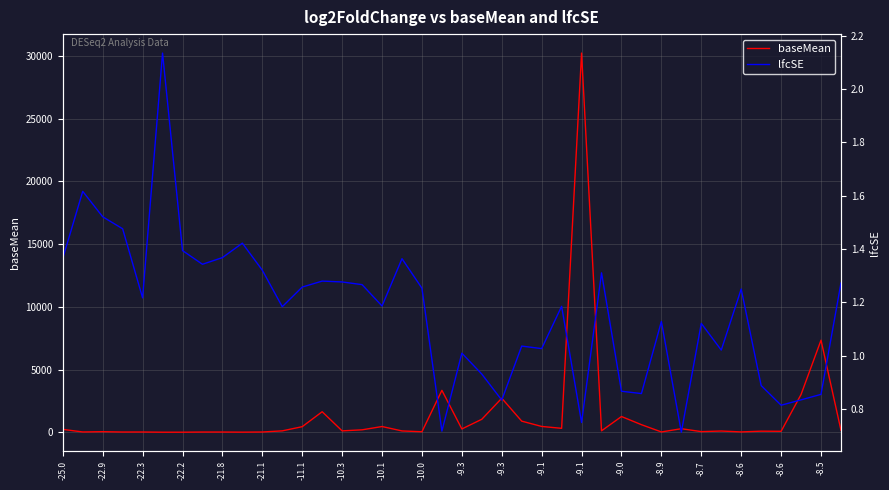

Is it true that lfcSE equals 1.2 at 25?

True